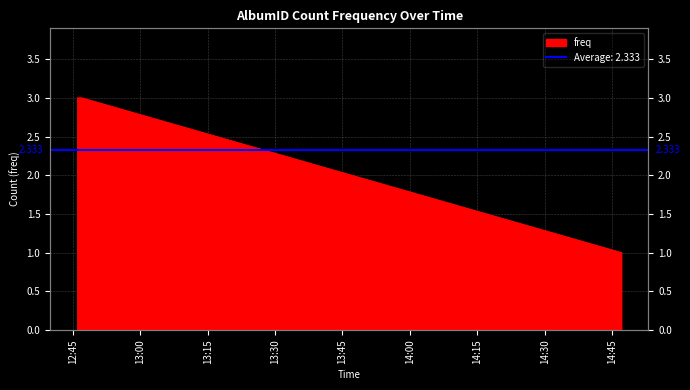

Does the chart display data point markers on the line(s)?

No